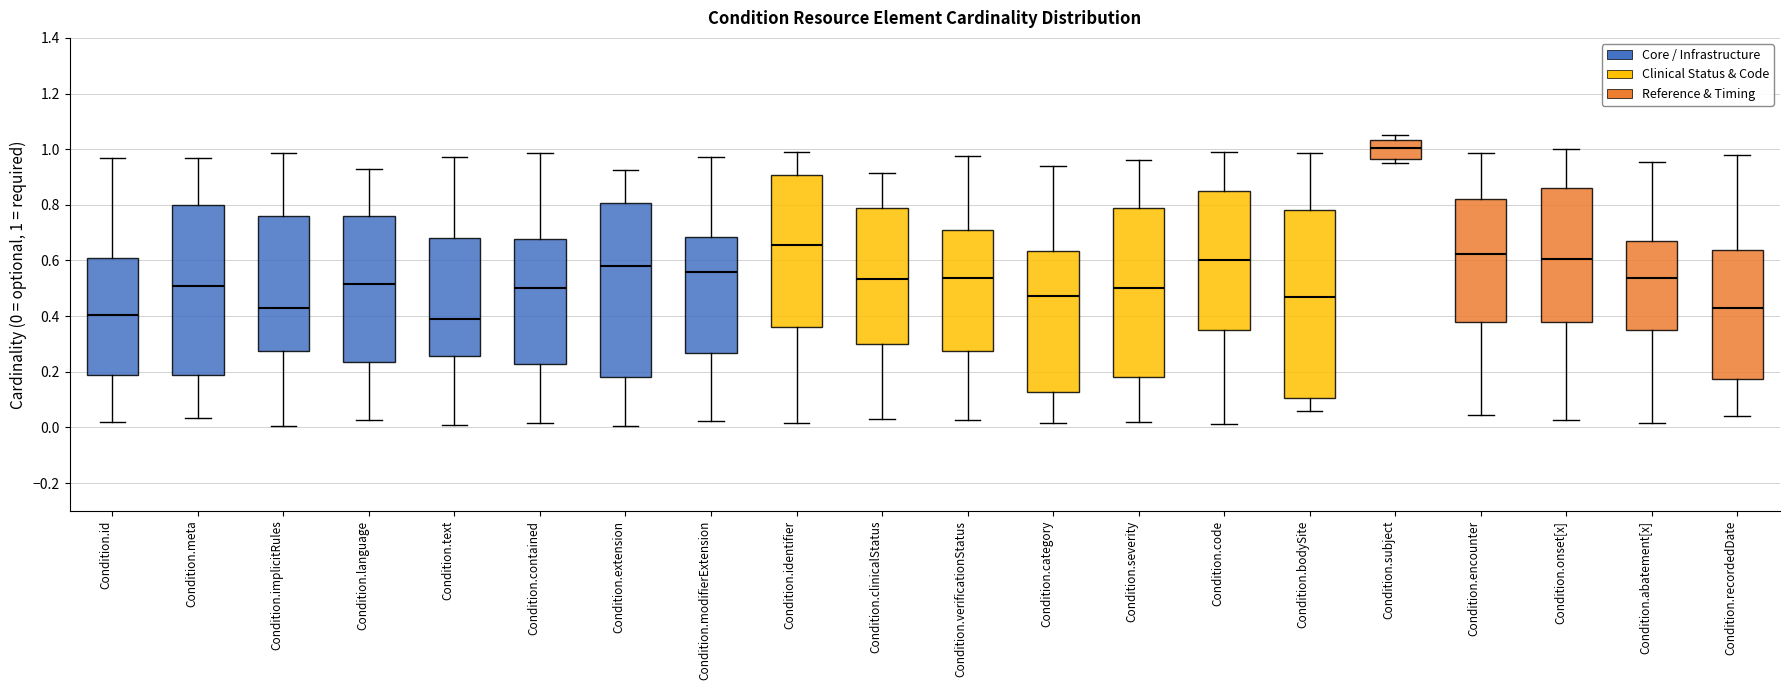

Reading left to right, transcribe this box plot: for each box, give where its median line is, the range the box spans, and where its two whiskers end, as read against the y-axis. The values are not printed on the chart, so give them approximately, as read against the axis.

Condition.id: median 0.40, box 0.18 to 0.60, whiskers 0.02 to 0.96
Condition.meta: median 0.50, box 0.18 to 0.80, whiskers 0.04 to 0.96
Condition.implicitRules: median 0.44, box 0.28 to 0.76, whiskers 0.00 to 0.98
Condition.language: median 0.52, box 0.24 to 0.76, whiskers 0.02 to 0.92
Condition.text: median 0.40, box 0.26 to 0.68, whiskers 0.00 to 0.98
Condition.contained: median 0.50, box 0.22 to 0.68, whiskers 0.02 to 0.98
Condition.extension: median 0.58, box 0.18 to 0.80, whiskers 0.00 to 0.92
Condition.modifierExtension: median 0.56, box 0.26 to 0.68, whiskers 0.02 to 0.98
Condition.identifier: median 0.66, box 0.36 to 0.90, whiskers 0.02 to 1.00
Condition.clinicalStatus: median 0.54, box 0.30 to 0.78, whiskers 0.04 to 0.92
Condition.verificationStatus: median 0.54, box 0.28 to 0.70, whiskers 0.02 to 0.98
Condition.category: median 0.48, box 0.12 to 0.64, whiskers 0.02 to 0.94
Condition.severity: median 0.50, box 0.18 to 0.80, whiskers 0.02 to 0.96
Condition.code: median 0.60, box 0.34 to 0.86, whiskers 0.02 to 1.00
Condition.bodySite: median 0.46, box 0.10 to 0.78, whiskers 0.06 to 0.98
Condition.subject: median 1.00, box 0.96 to 1.04, whiskers 0.96 (just below the box's lower edge) to 1.04 (just above the box's upper edge)
Condition.encounter: median 0.62, box 0.38 to 0.82, whiskers 0.04 to 0.98
Condition.onset[x]: median 0.60, box 0.38 to 0.86, whiskers 0.02 to 1.00
Condition.abatement[x]: median 0.54, box 0.34 to 0.68, whiskers 0.02 to 0.96
Condition.recordedDate: median 0.42, box 0.18 to 0.64, whiskers 0.04 to 0.98